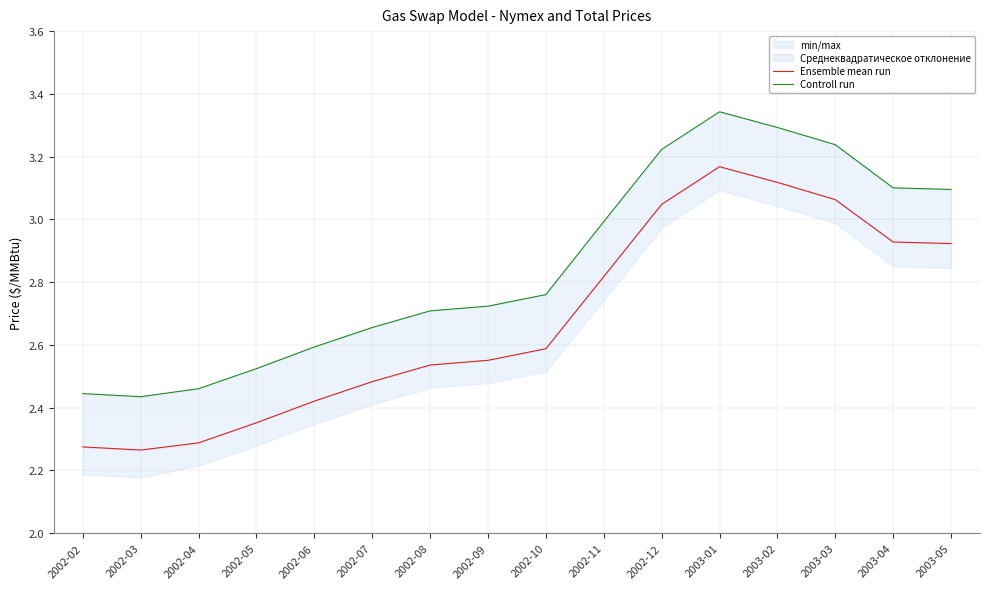

What is the approximate value of Ensemble mean run at 2003-01?

3.2